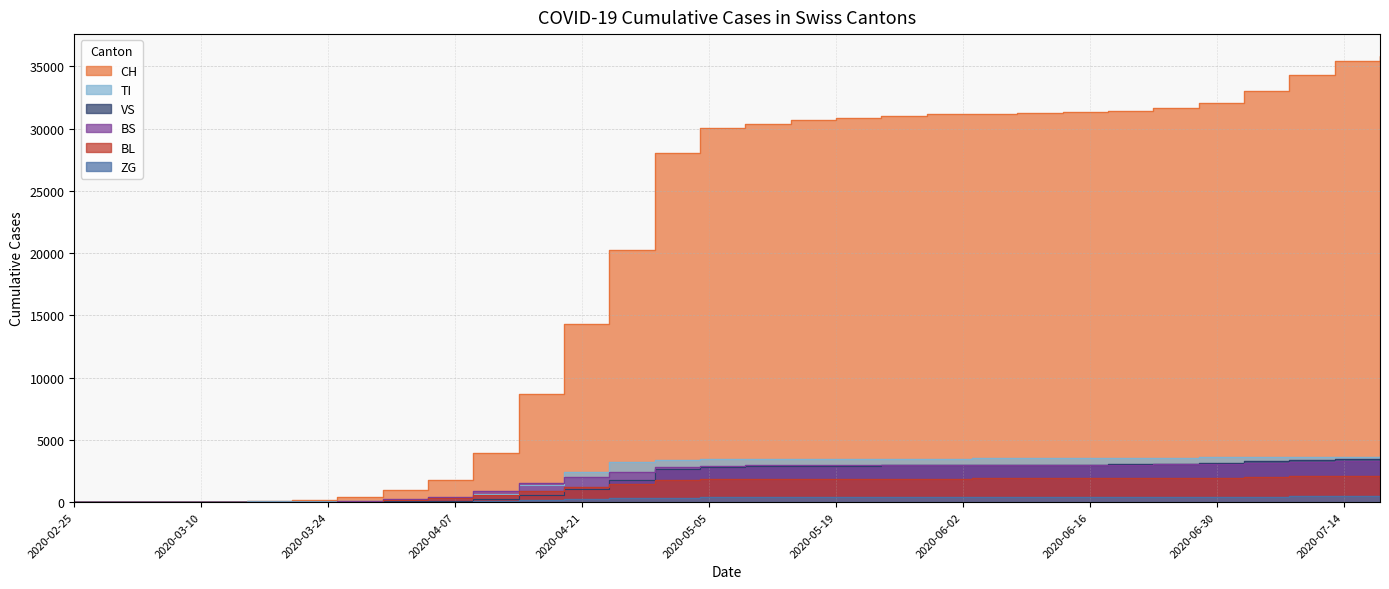

At which label is TI closest to 1837?

2020-04-14